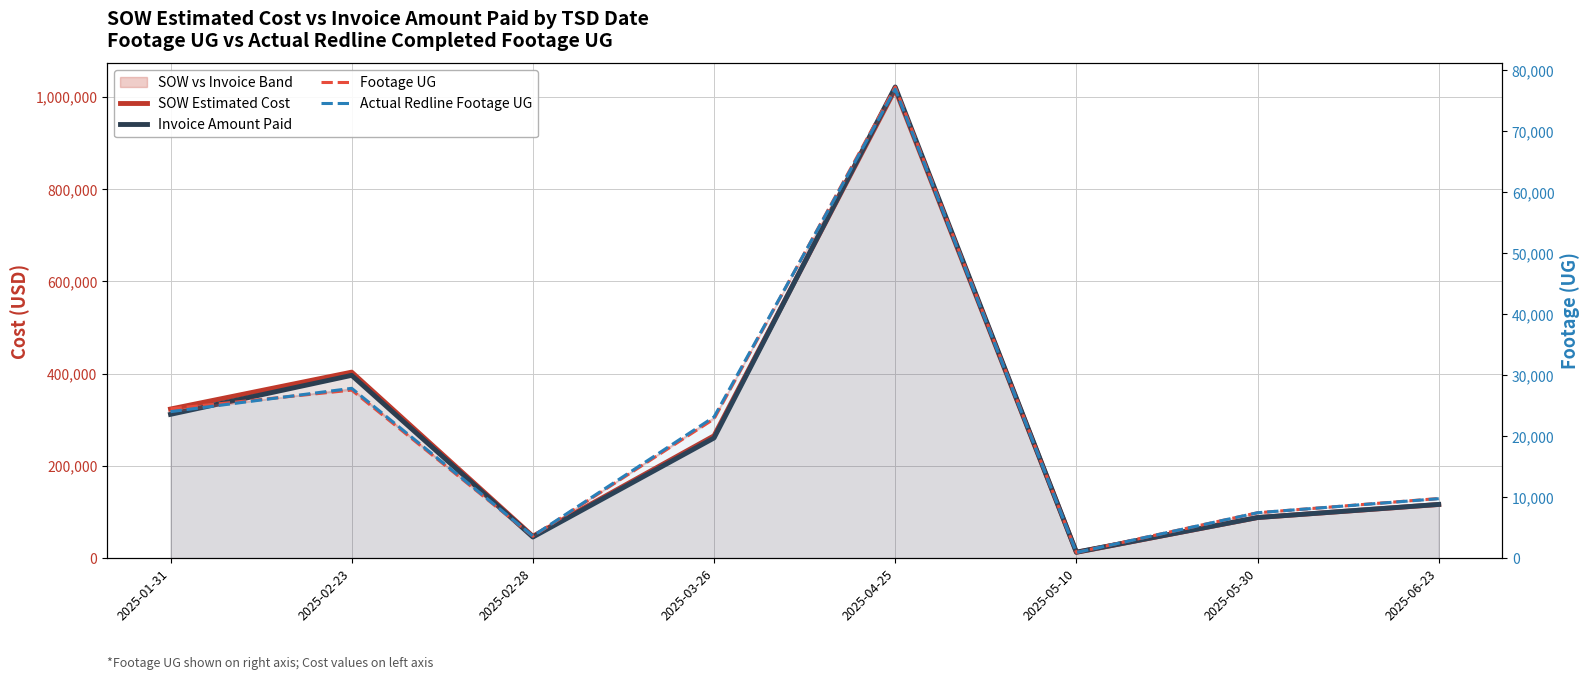

How many interior local peaks does the Actual Redline Footage UG series have?

2